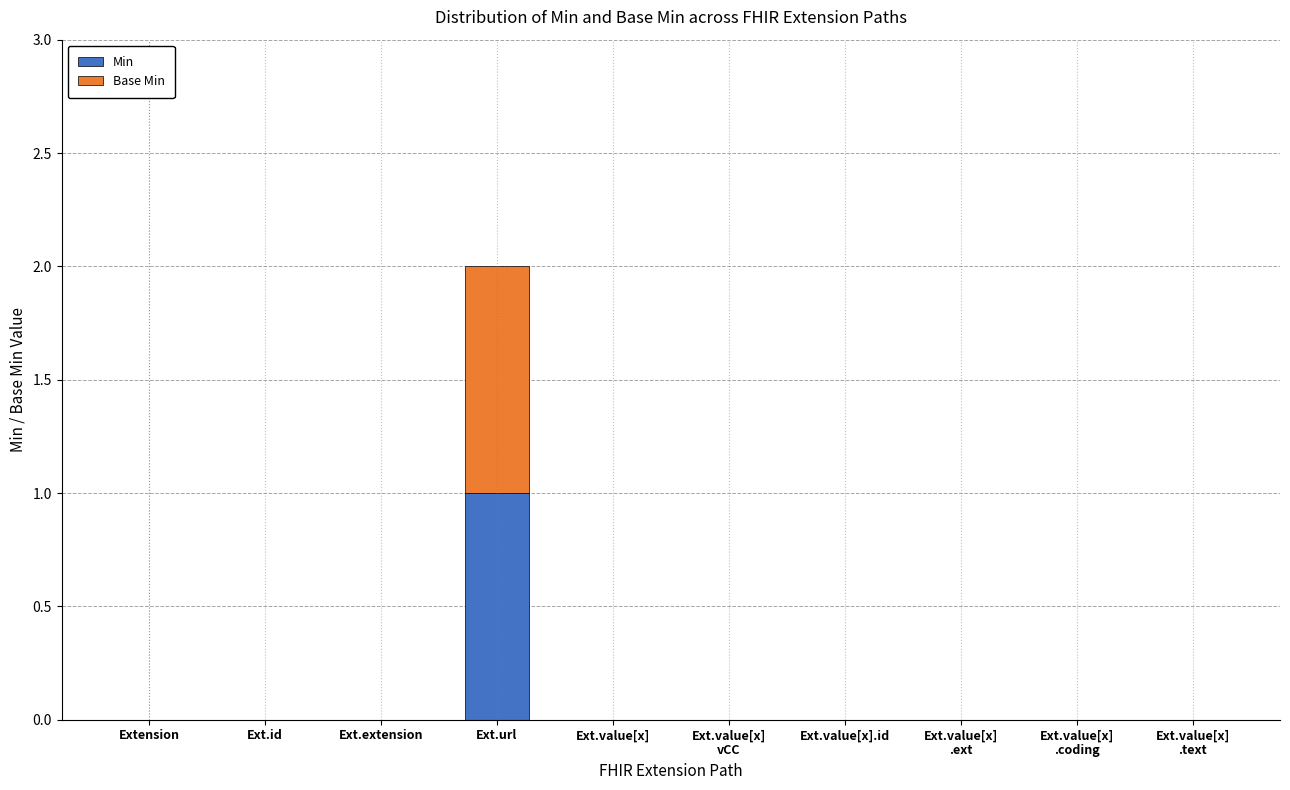

At which category is the sum across all series the highest?

Ext.url